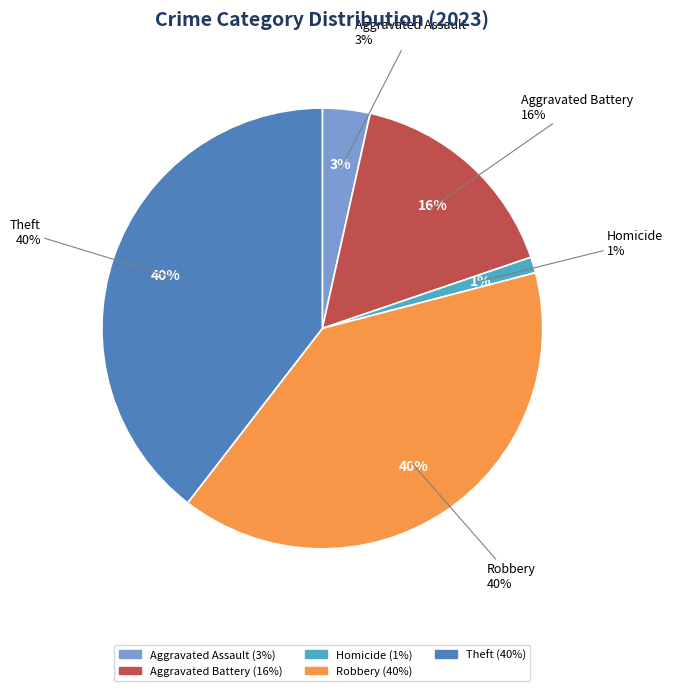

Does Theft represent more than half of the total?

No